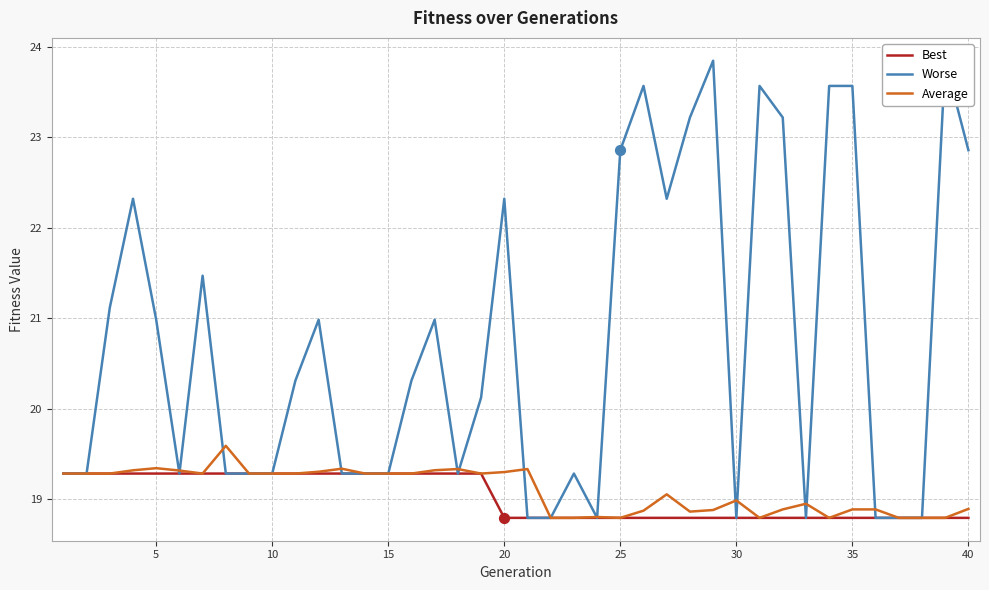

What is the maximum value for Average?

19.6